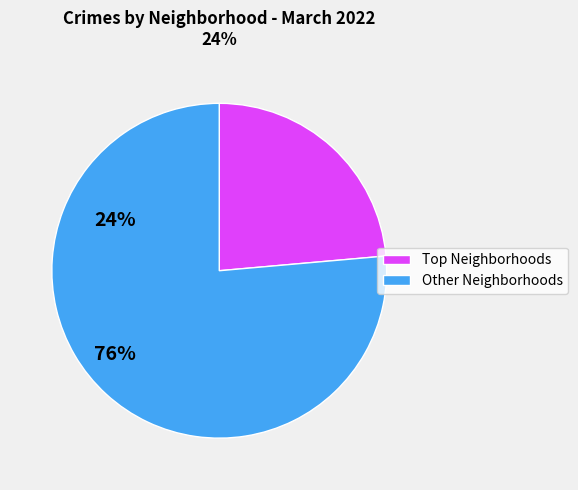

Does any single category account for the majority?

Yes